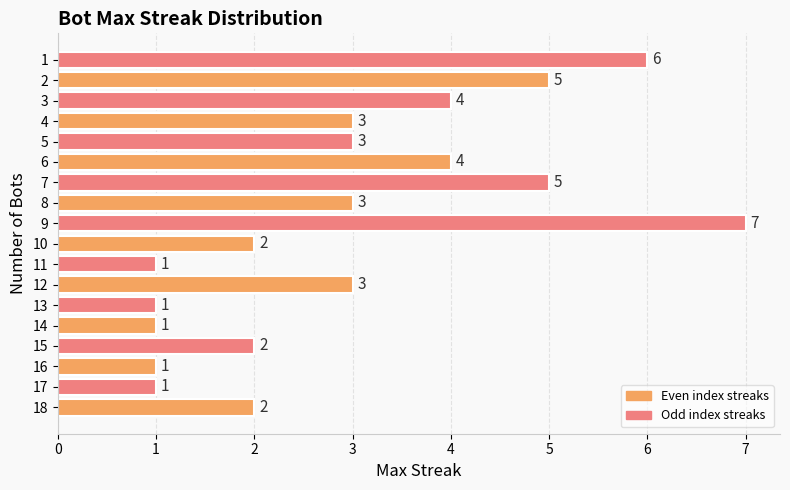

True or false: the data shows 0 at 16.

False